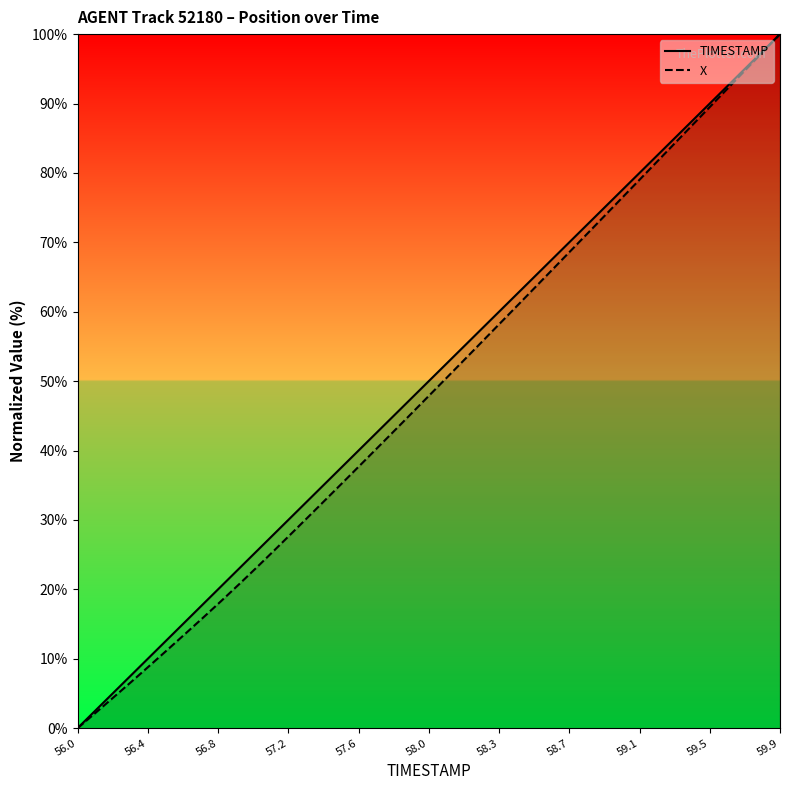

Which series has the largest range (max minus min)?

TIMESTAMP_line